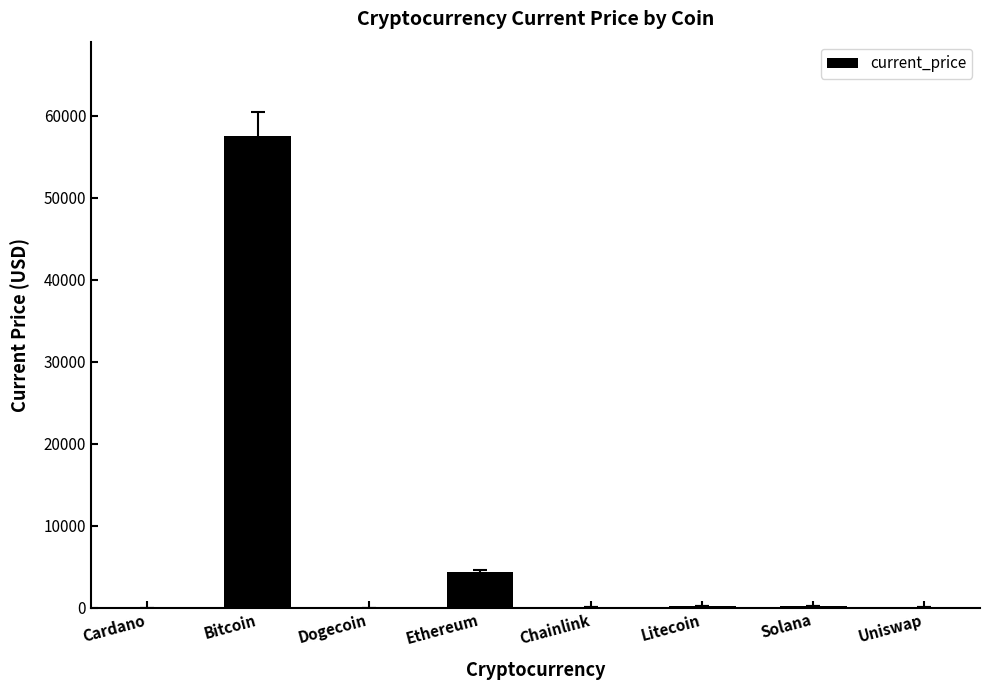

Where is the data nearest to the value 28774?

Ethereum